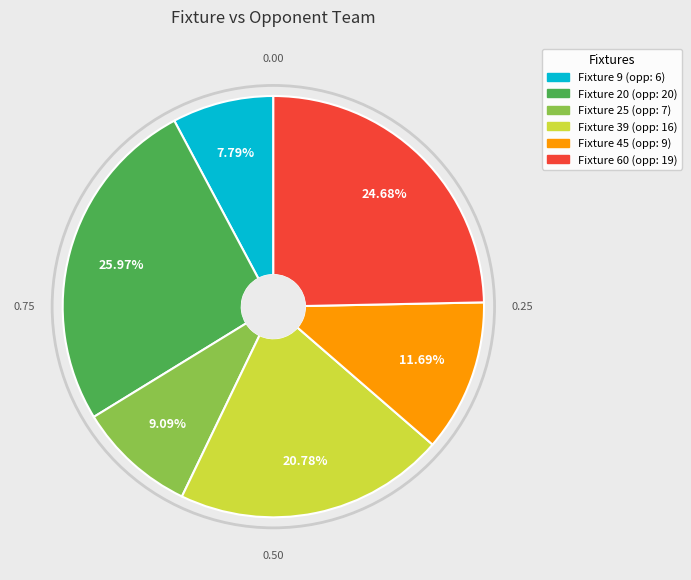

Is there a majority slice in this chart?

No